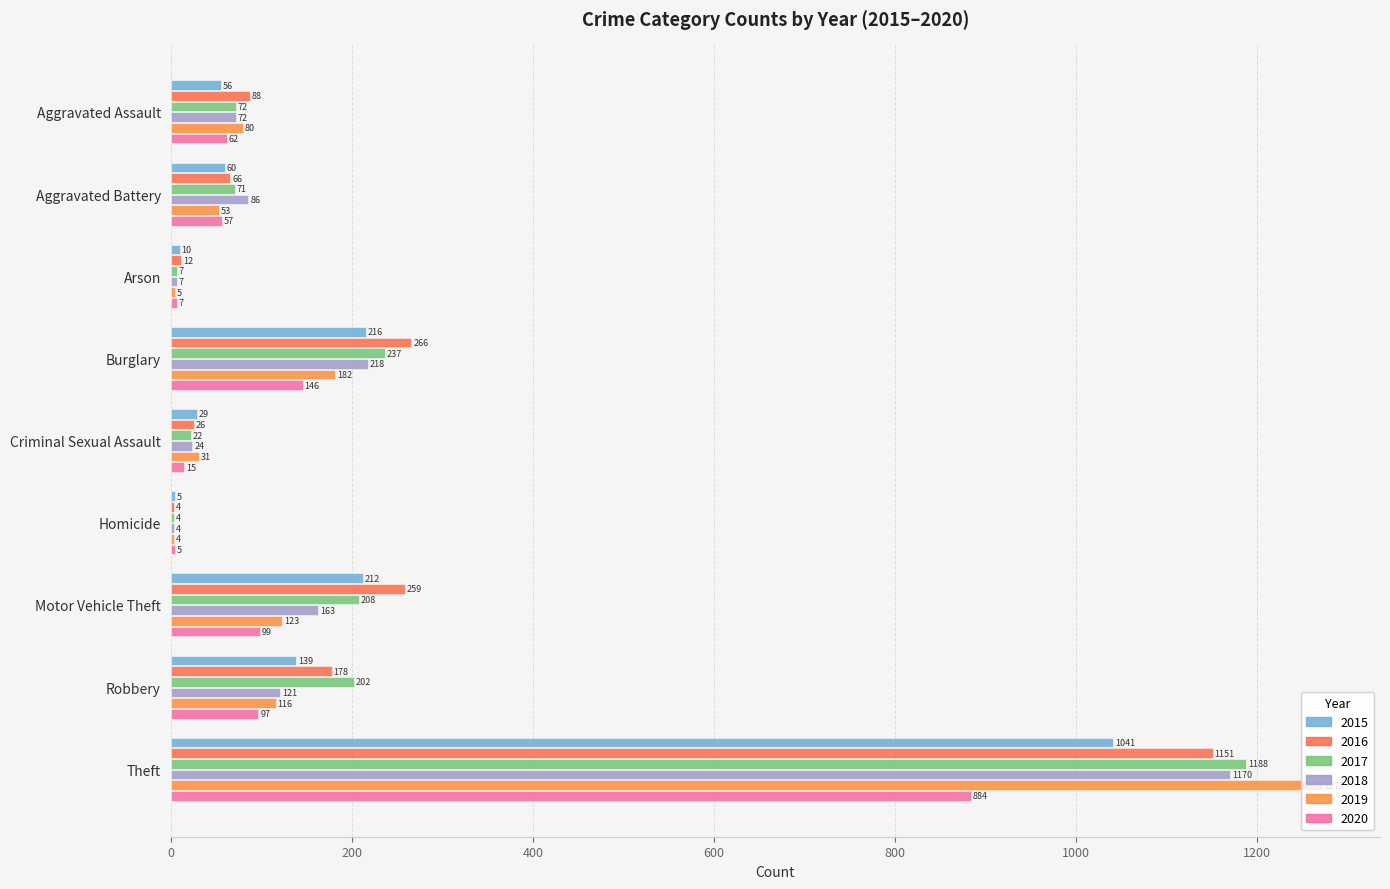

Count the number of data series in this chart.

6